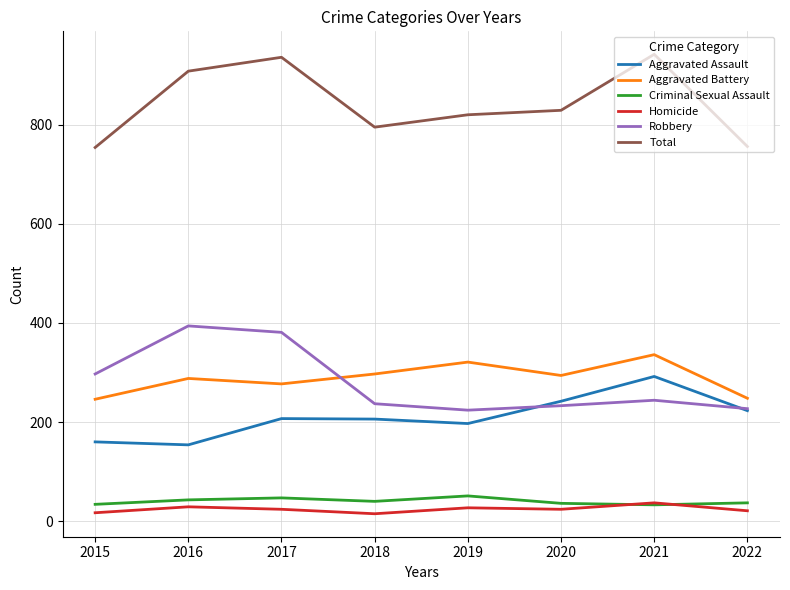

What is the minimum value for Aggravated Assault?

154